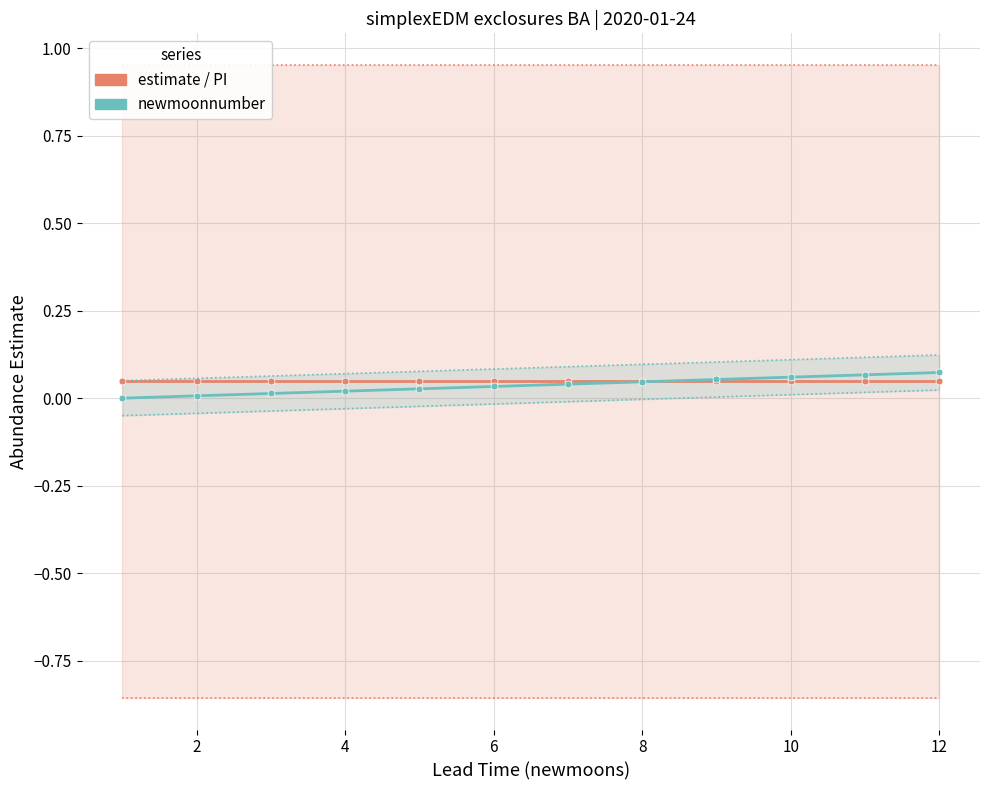

What is the maximum value for lower_pi?

-0.9